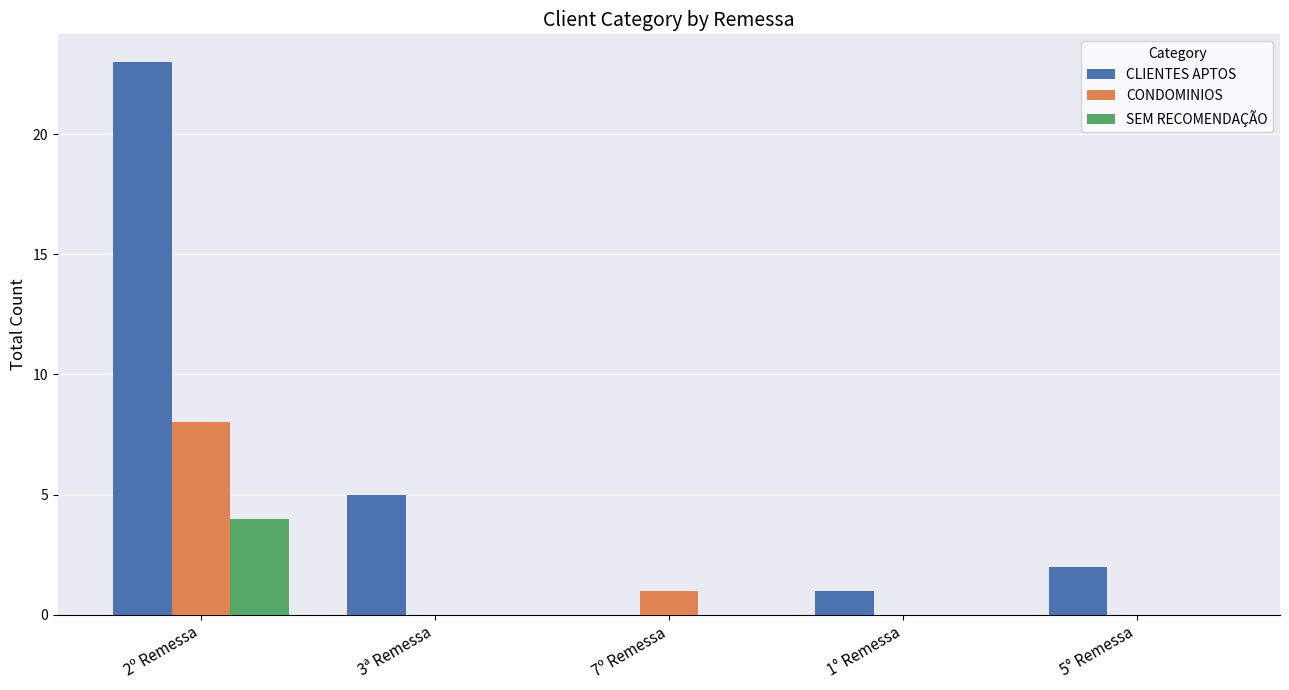

How many SEM RECOMENDAÇÃO values are between 0 and 1?

4